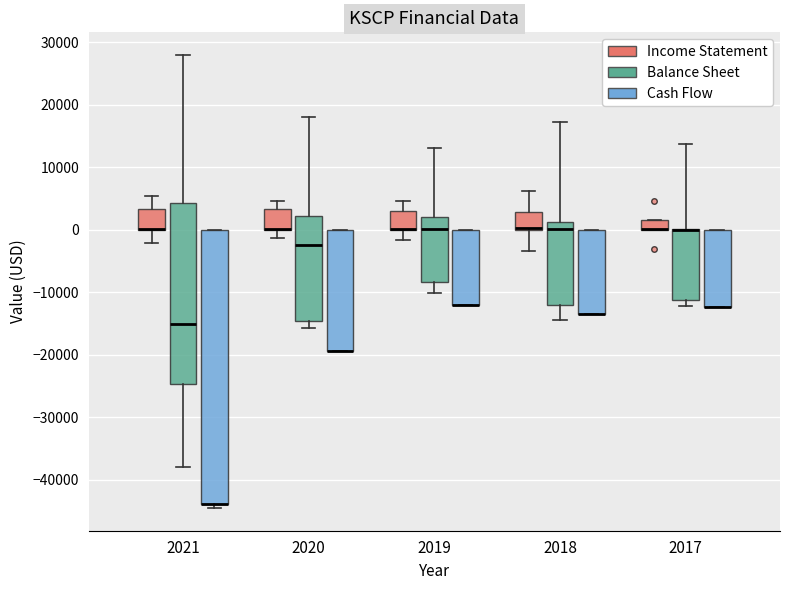

Reading left to right, read every box against the y-axis: the position of its median line, the range the box covers, and the ends of its whiskers. The values are not printed on the chart, so give them approximately, as read against the axis.

2021 (Income Statement): median 0 (drawn on the box's lower edge), box 0 to 3000, whiskers -2000 to 6000
2021 (Balance Sheet): median -15000, box -25000 to 4000, whiskers -38000 to 28000
2021 (Cash Flow): median -44000 (drawn on the box's lower edge), box -44000 to 0, whiskers -44000 (just below the box's lower edge) to 0
2020 (Income Statement): median 0 (drawn on the box's lower edge), box 0 to 3000, whiskers -1000 to 5000
2020 (Balance Sheet): median -2000, box -15000 to 2000, whiskers -16000 to 18000
2020 (Cash Flow): median -19000 (drawn on the box's lower edge), box -19000 to 0, whiskers -19000 to 0
2019 (Income Statement): median 0 (drawn on the box's lower edge), box 0 to 3000, whiskers -2000 to 5000
2019 (Balance Sheet): median 0, box -8000 to 2000, whiskers -10000 to 13000
2019 (Cash Flow): median -12000 (drawn on the box's lower edge), box -12000 to 0, whiskers -12000 to 0
2018 (Income Statement): median 0 (drawn on the box's lower edge), box 0 to 3000, whiskers -3000 to 6000
2018 (Balance Sheet): median 0, box -12000 to 1000, whiskers -14000 to 17000
2018 (Cash Flow): median -13000 (drawn on the box's lower edge), box -13000 to 0, whiskers -13000 to 0
2017 (Income Statement): median 0 (drawn on the box's lower edge), box 0 to 2000, whiskers 0 to 2000
2017 (Balance Sheet): median 0 (drawn on the box's upper edge), box -11000 to 0, whiskers -12000 to 14000
2017 (Cash Flow): median -12000 (drawn on the box's lower edge), box -12000 to 0, whiskers -12000 to 0